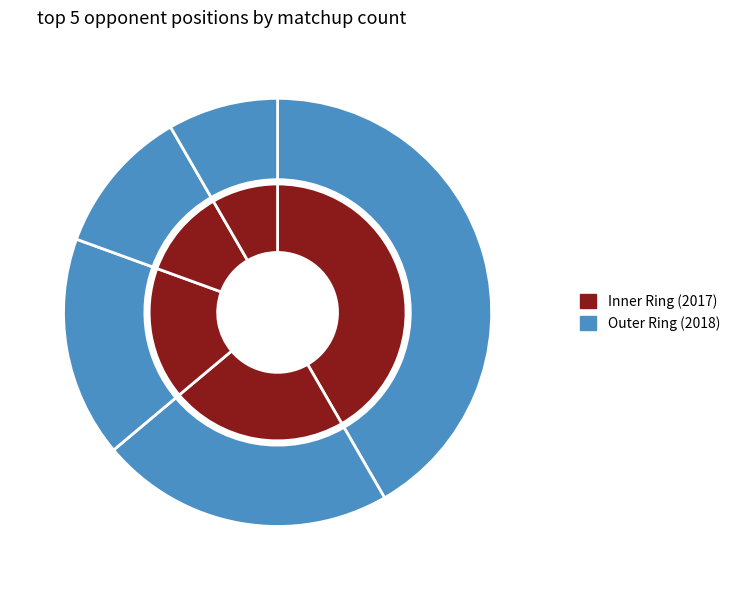

Does Guard represent more than half of the total?

No